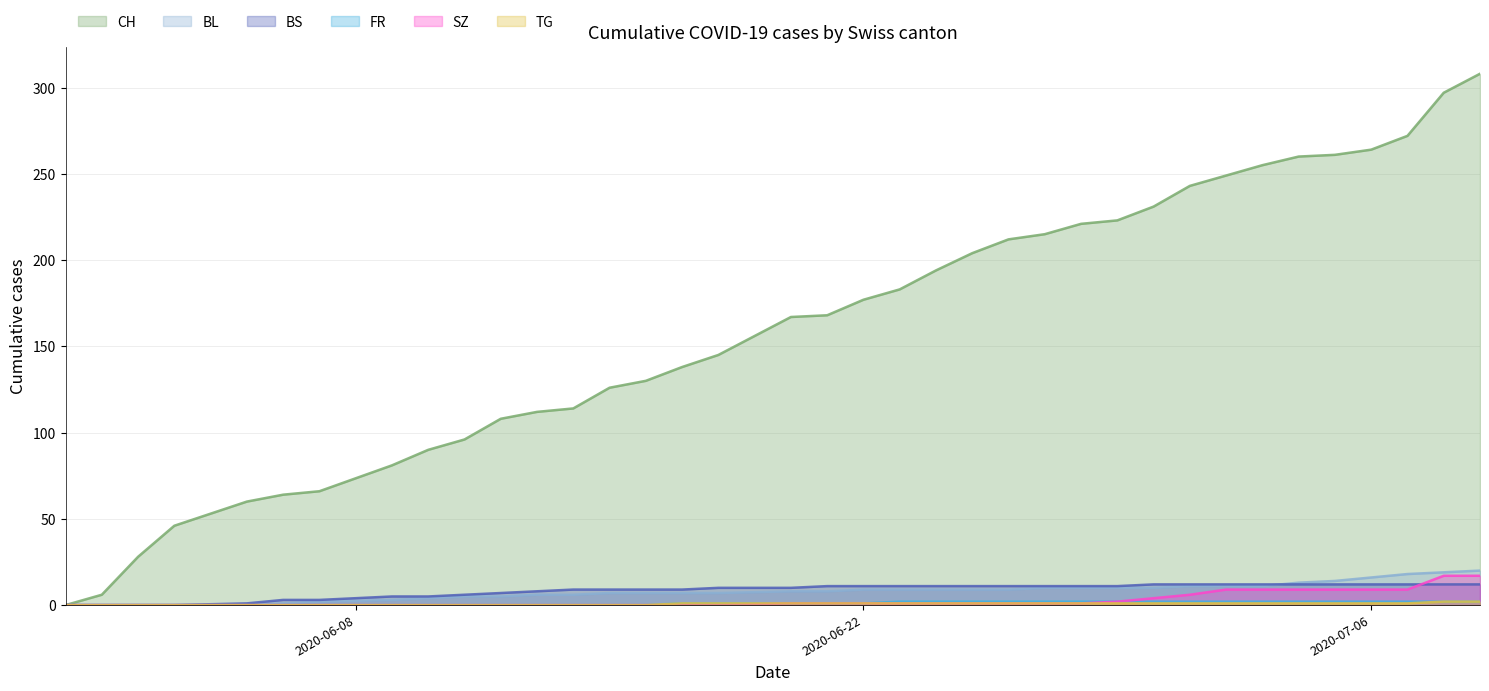

True or false: CH and TG cross at least once.

False